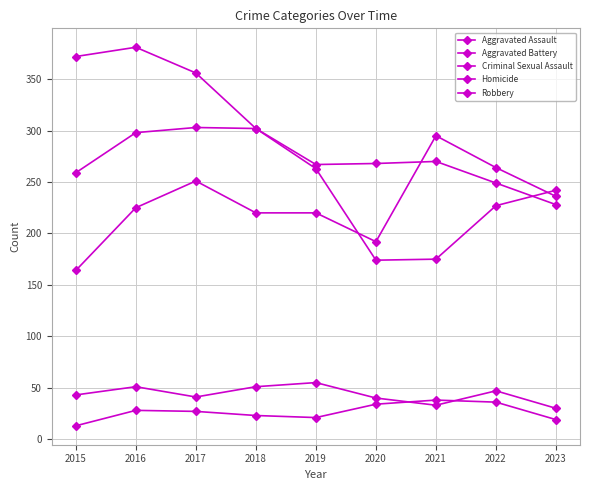

What is the sum of the Homicide values at 2016 and 2018?

51